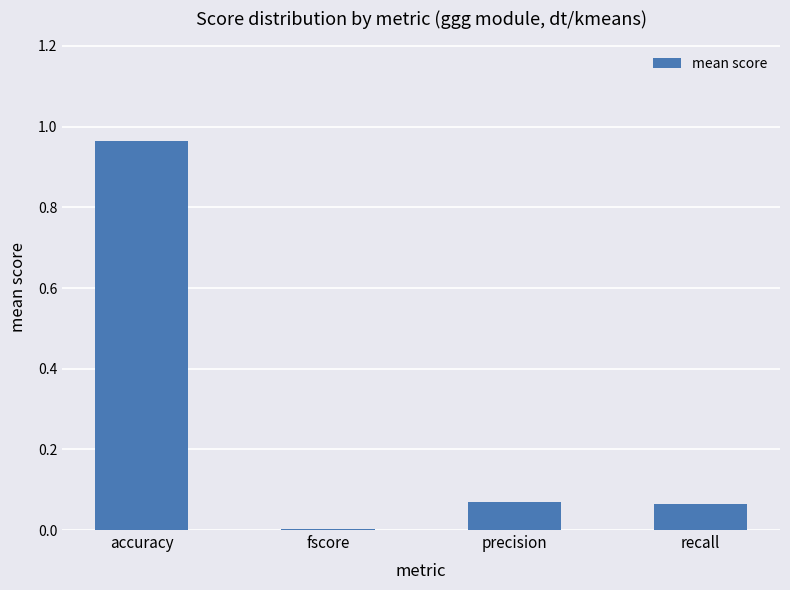

Between fscore and recall, which is larger?

recall